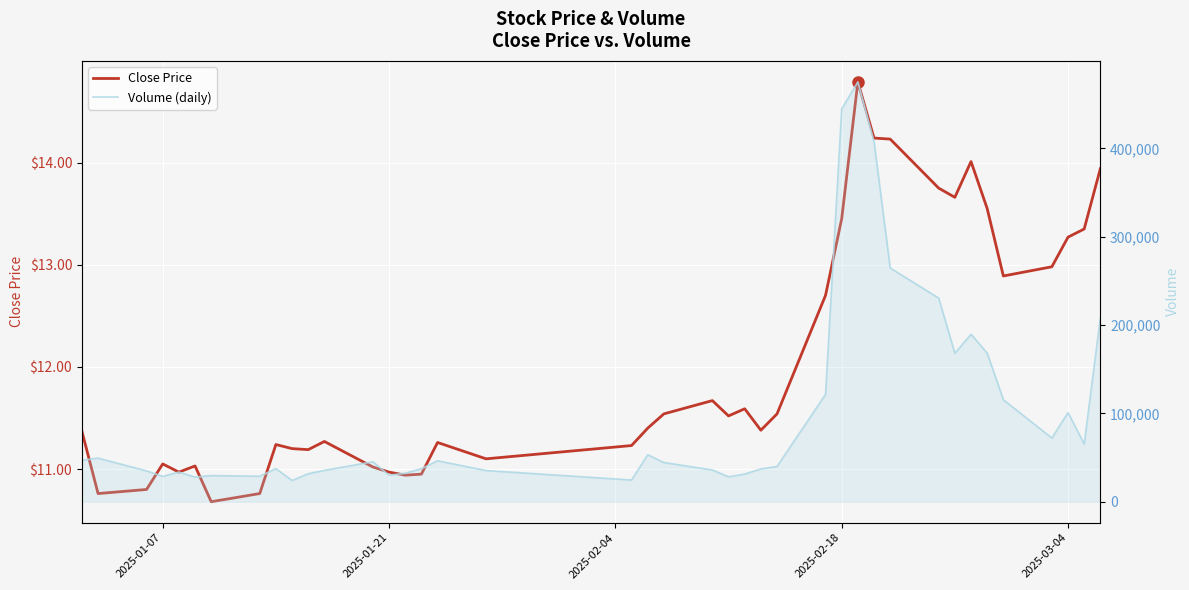

True or false: Close Price and Volume (daily) intersect in this chart.

False